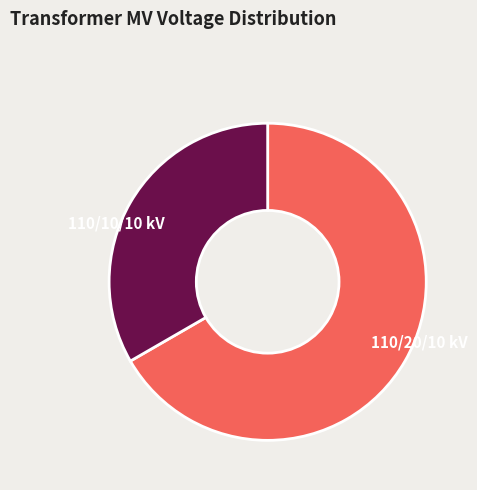

True or false: 110/10/10 kV accounts for 33% of the total.

True